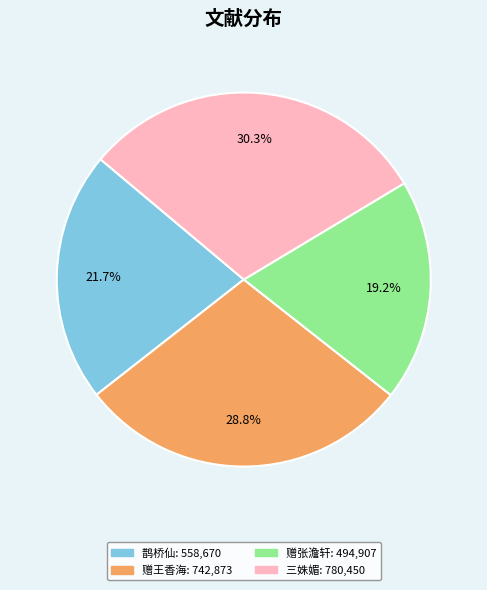

Does any single category account for the majority?

No